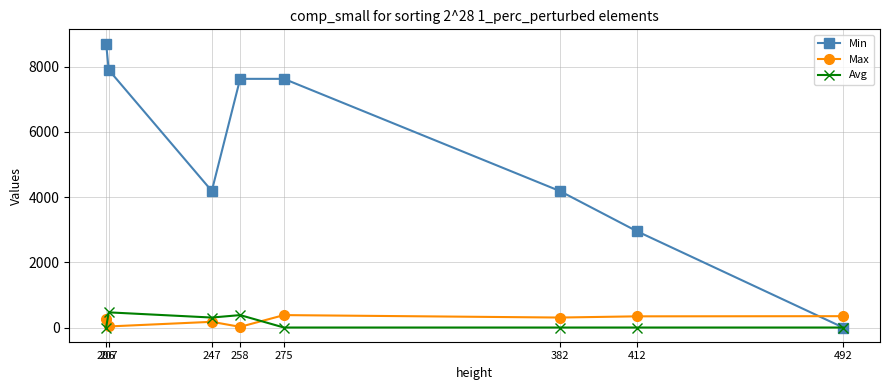

Which category has the lowest value across all series?

492